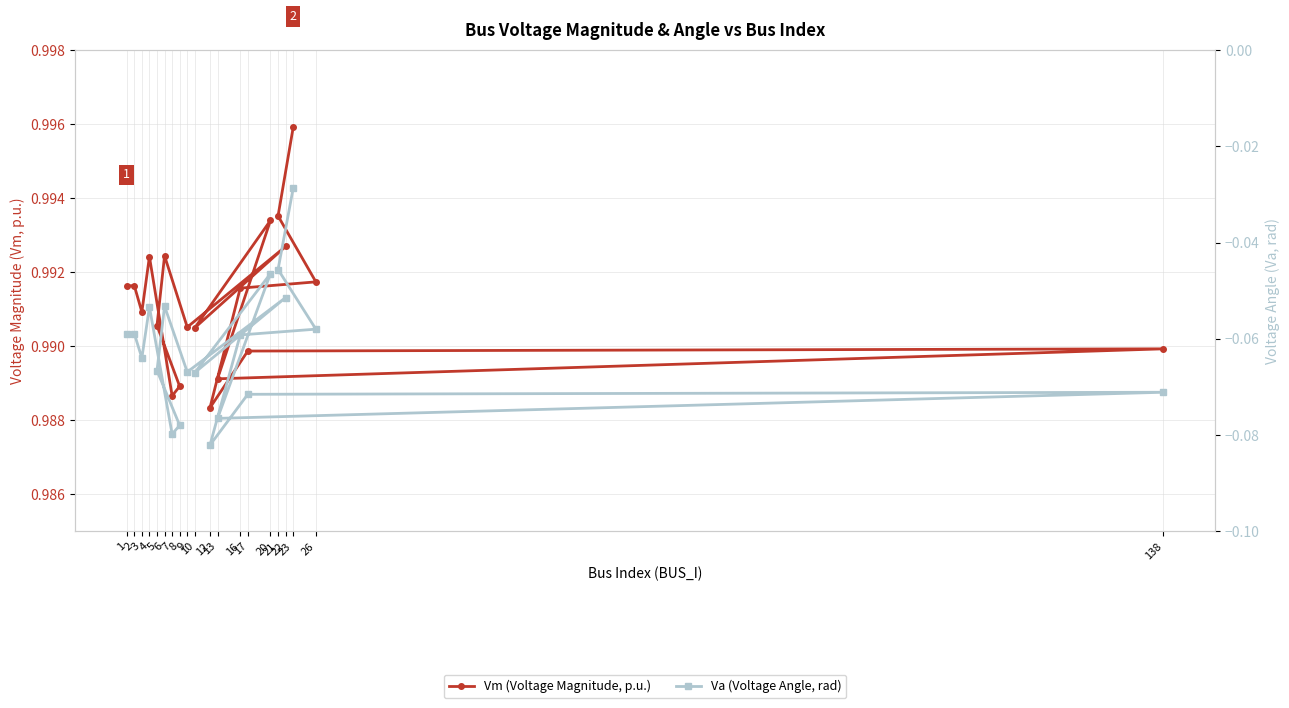

True or false: Va (Voltage Angle, rad) has more than 2 points higher than both neighbors.

True